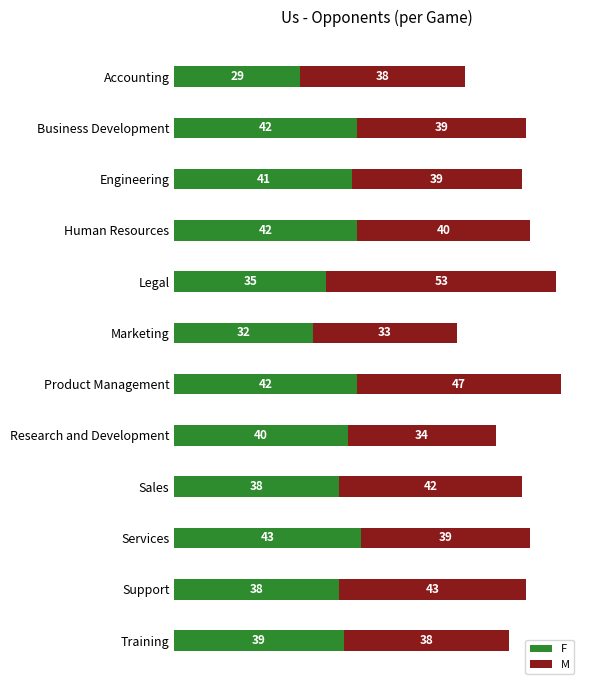

At which label does F reach its peak?

Services